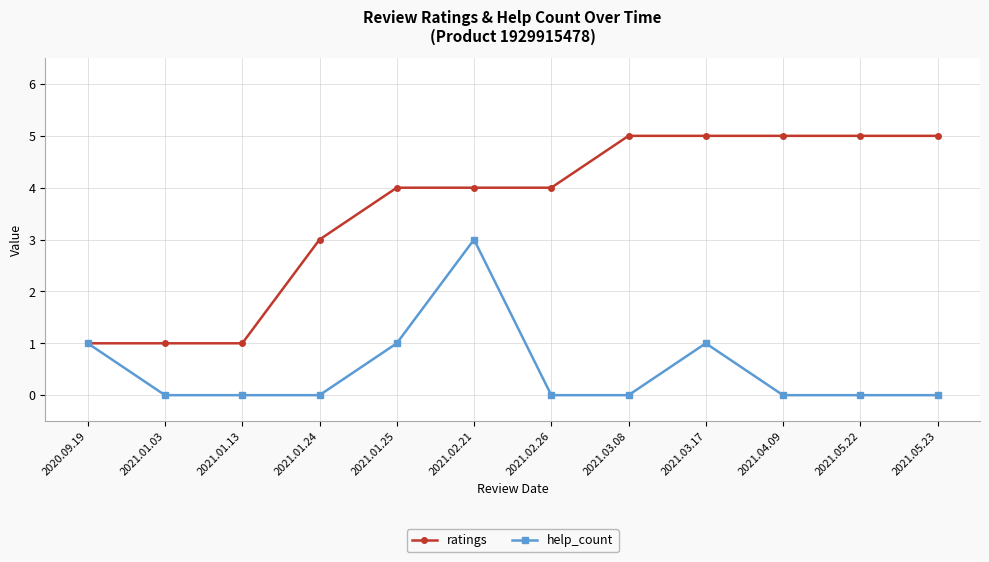

Reading left to right, what are all the values shown in this chart?

ratings: 2020.09.19=1	2021.01.03=1	2021.01.13=1	2021.01.24=3	2021.01.25=4	2021.02.21=4	2021.02.26=4	2021.03.08=5	2021.03.17=5	2021.04.09=5	2021.05.22=5	2021.05.23=5
help_count: 2020.09.19=1	2021.01.03=0	2021.01.13=0	2021.01.24=0	2021.01.25=1	2021.02.21=3	2021.02.26=0	2021.03.08=0	2021.03.17=1	2021.04.09=0	2021.05.22=0	2021.05.23=0